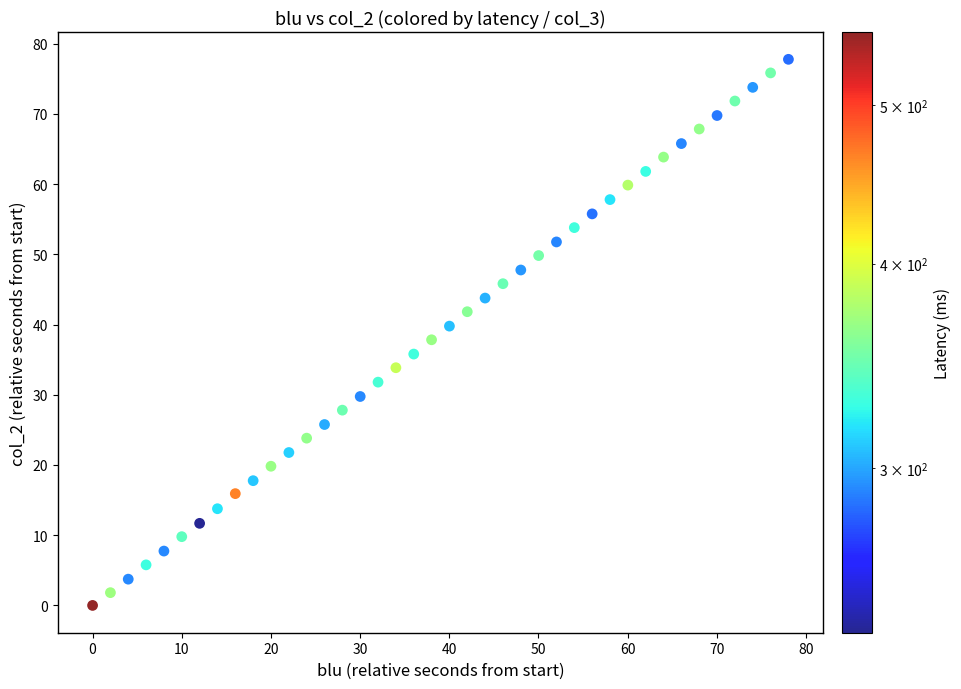

What is the range of Y values (max minus min)?

77.8